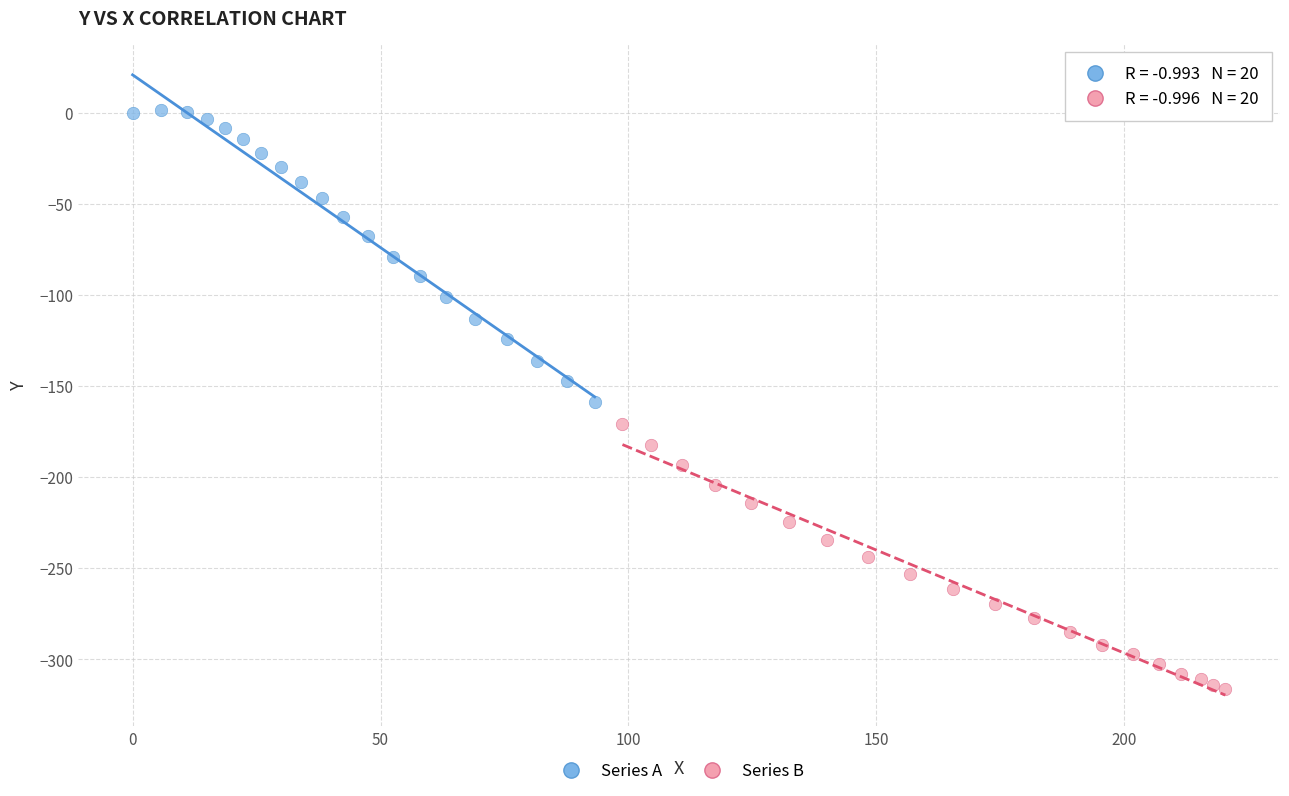

Which series reaches the minimum Y coordinate?

Series B